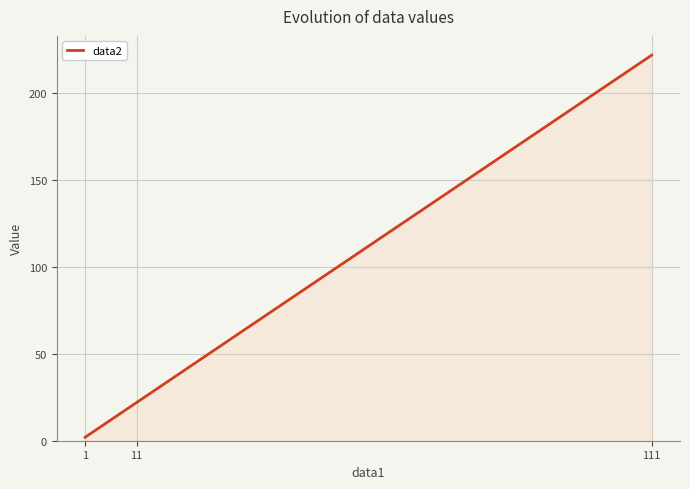

True or false: the data shows 222 at 111.

True